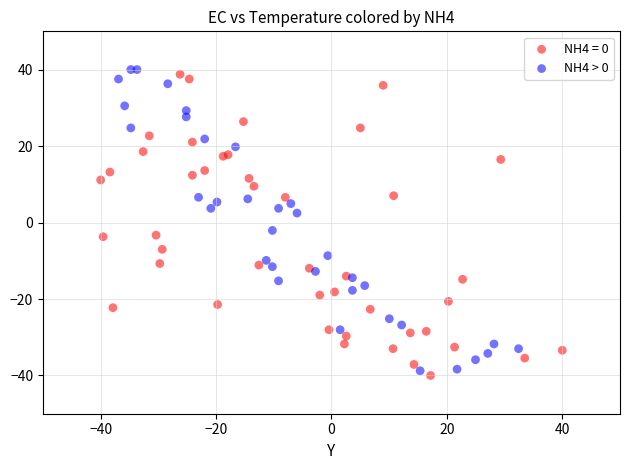

What are all the series names shown in the legend?

NH4 = 0, NH4 > 0